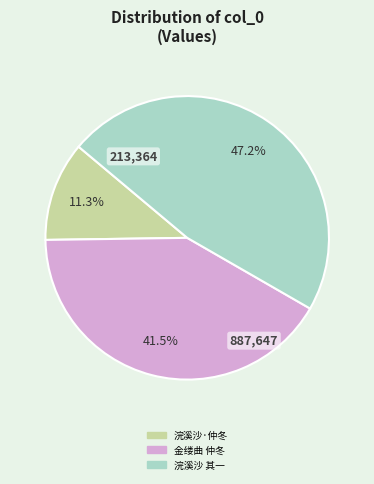

Which category has the biggest portion of the pie?

浣溪沙 其一